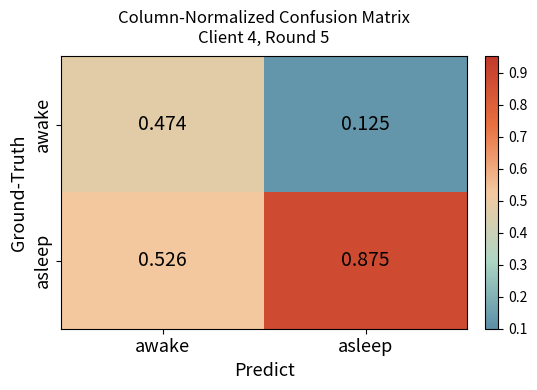

Which series has the largest total across all categories?

asleep